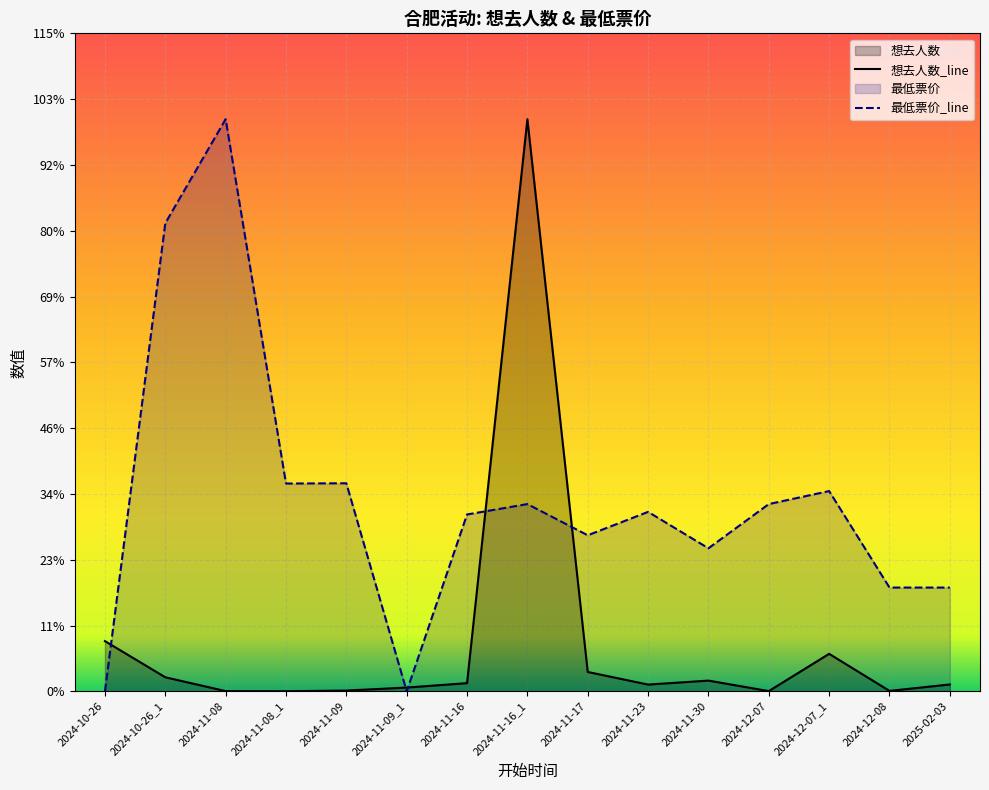

Which series has the widest spread of values?

最低票价_line